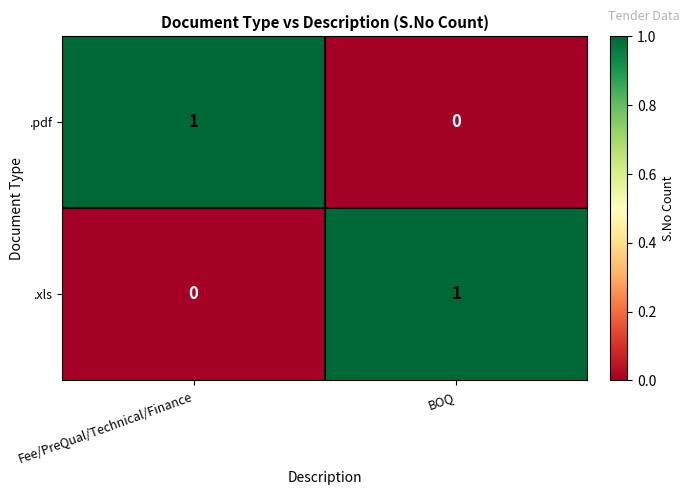

True or false: .pdf has a value of 0 at BOQ.

True